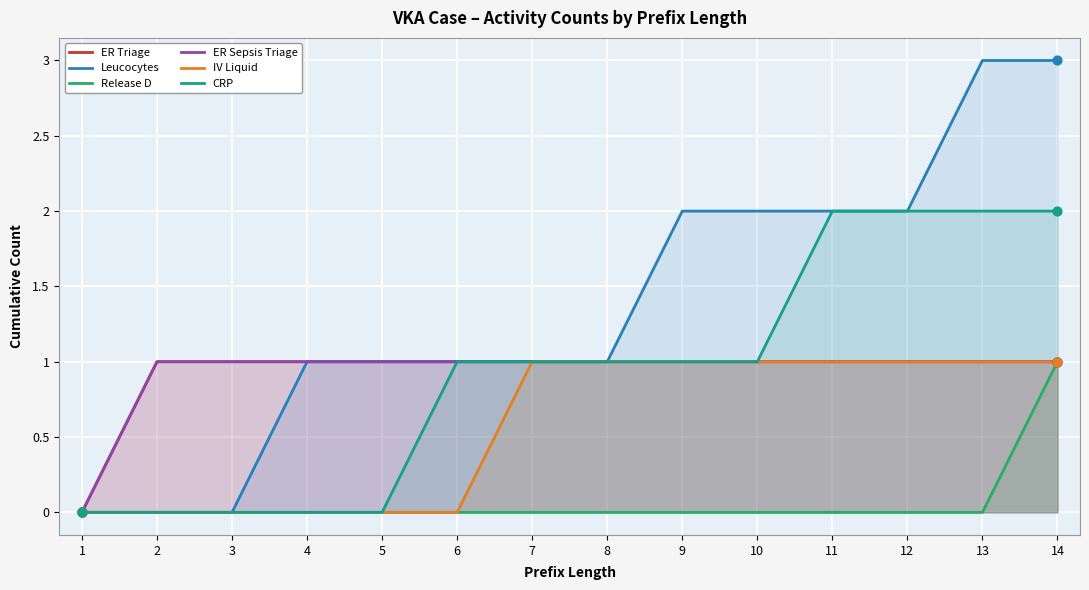

What are all the series names shown in the legend?

ER Triage, Leucocytes, Release D, ER Sepsis Triage, IV Liquid, CRP